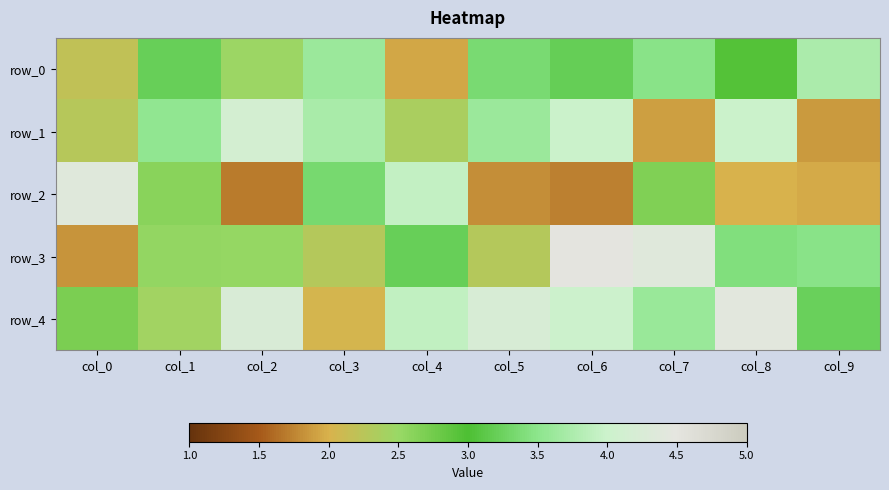

What is the spread (max minus min) of values at col_7?

2.5